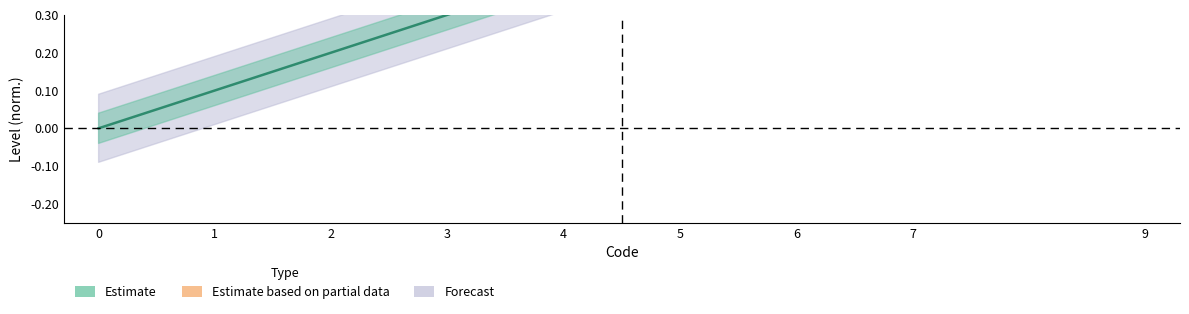

What is the value of the 9th point from the left?

0.9